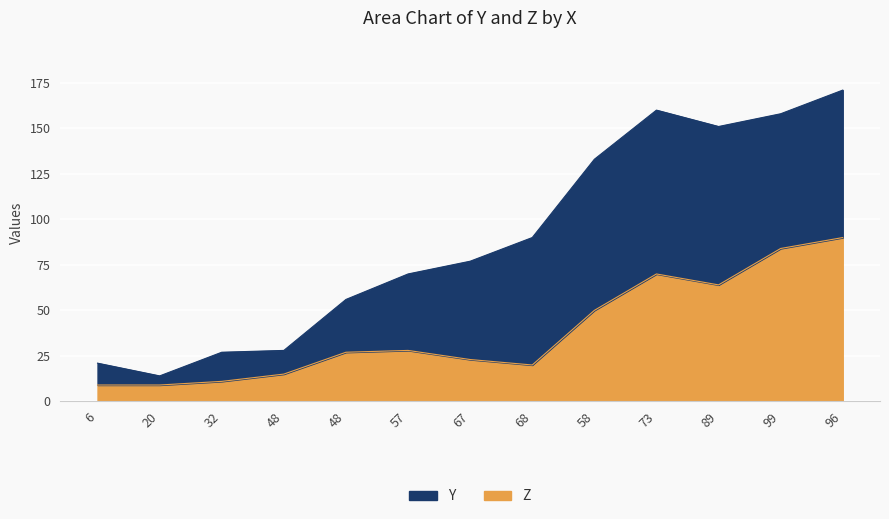

What is the difference between the second highest and minimum values?

75